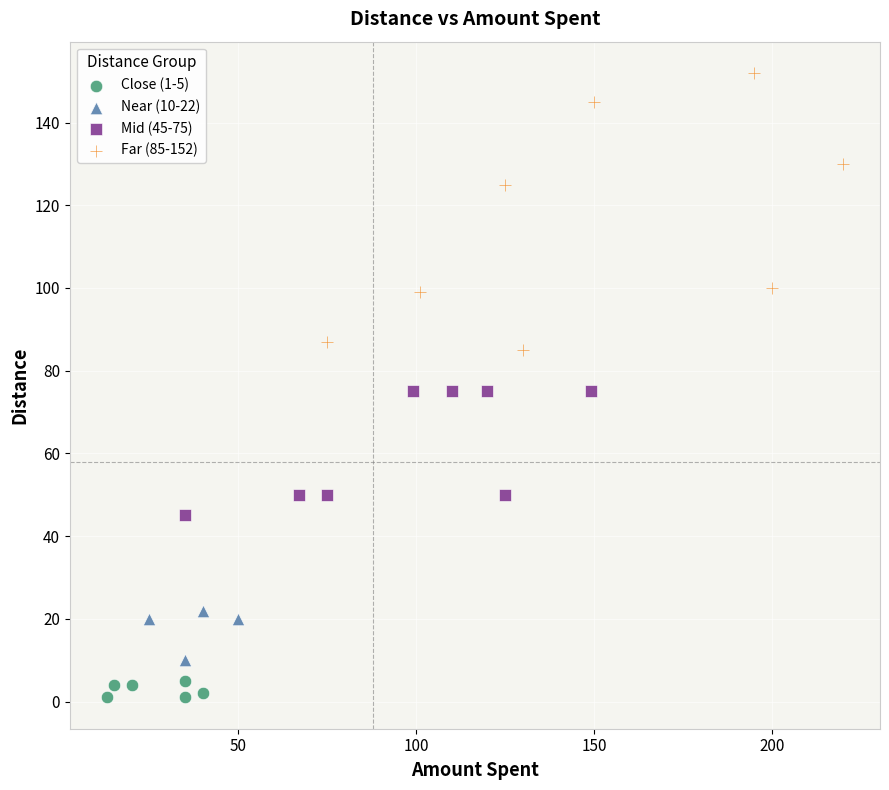

Which series has the widest spread of Y values?

Far (85-152)